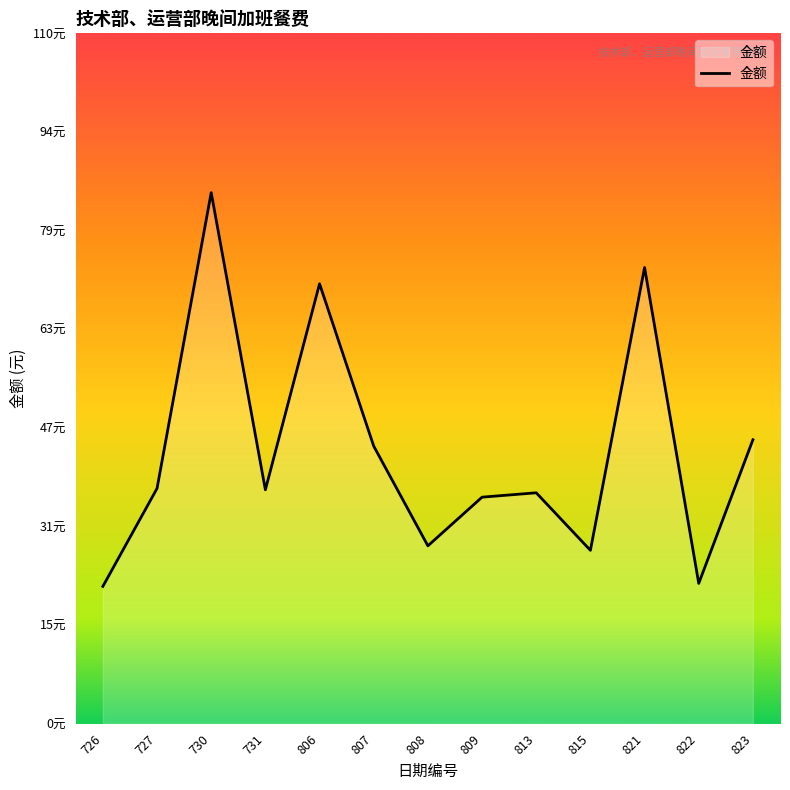

Does the chart have visible grid lines?

No